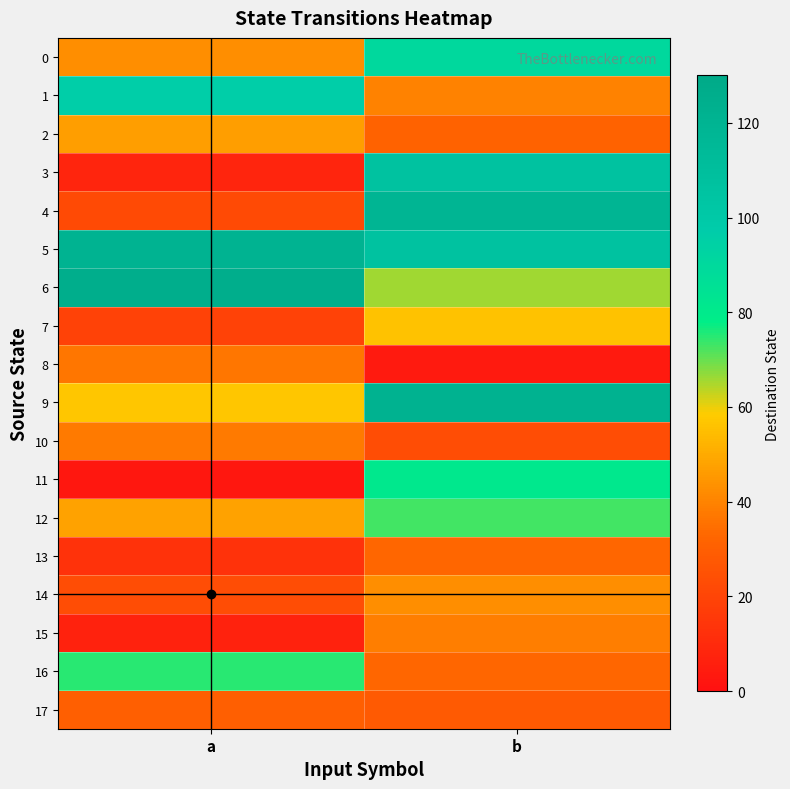

Which series has the widest spread of values?

3